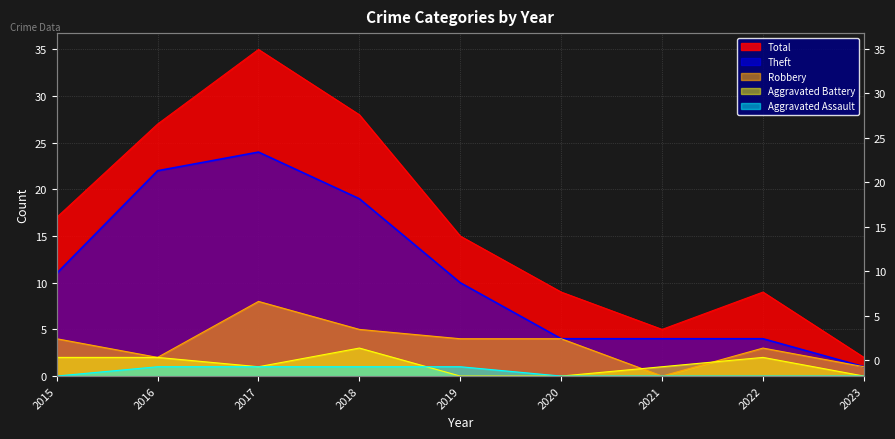

Which category has the highest value in the Aggravated Battery series?

2018